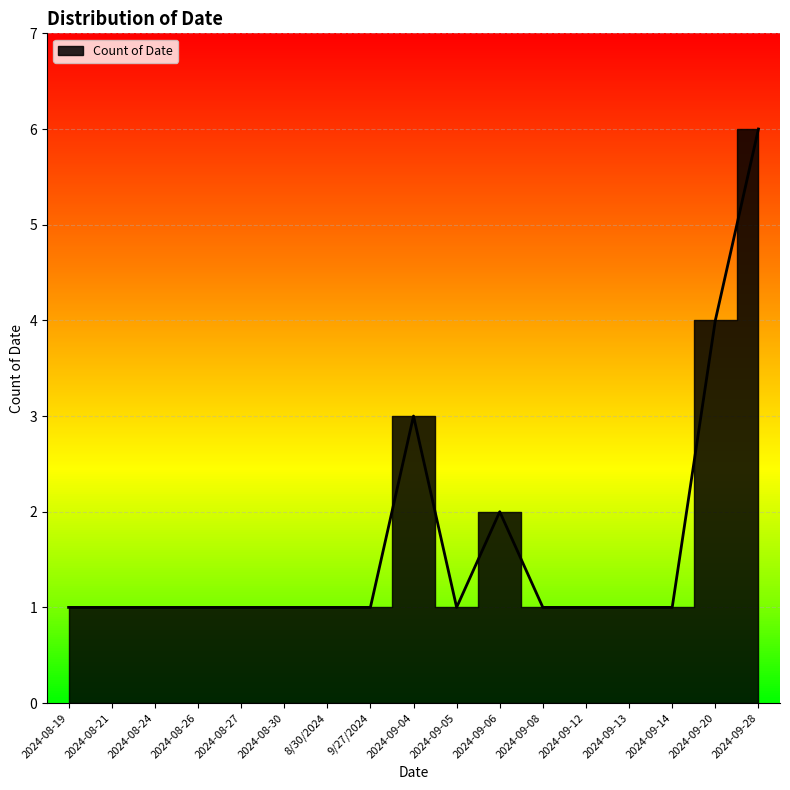

What is the minimum value shown in the chart?

1